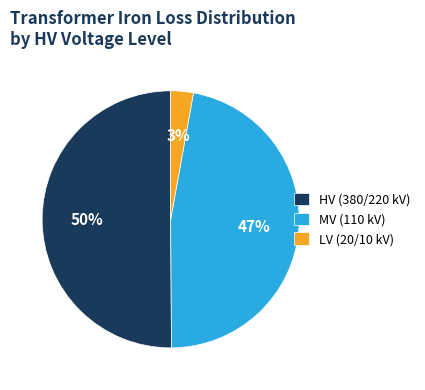

What is the majority slice?

HV (380/220 kV)